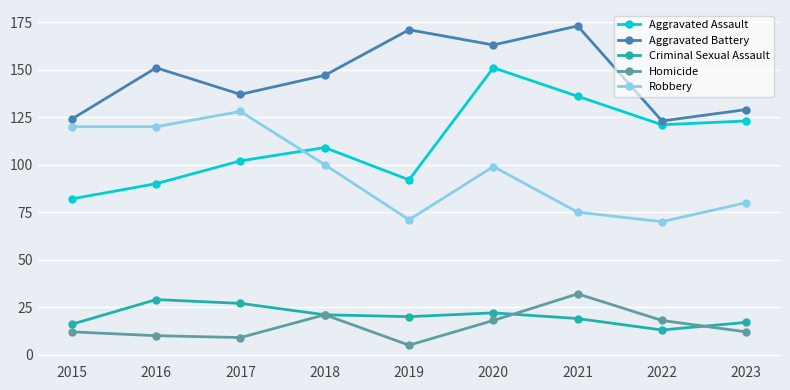

What is the minimum value shown in the chart?

5